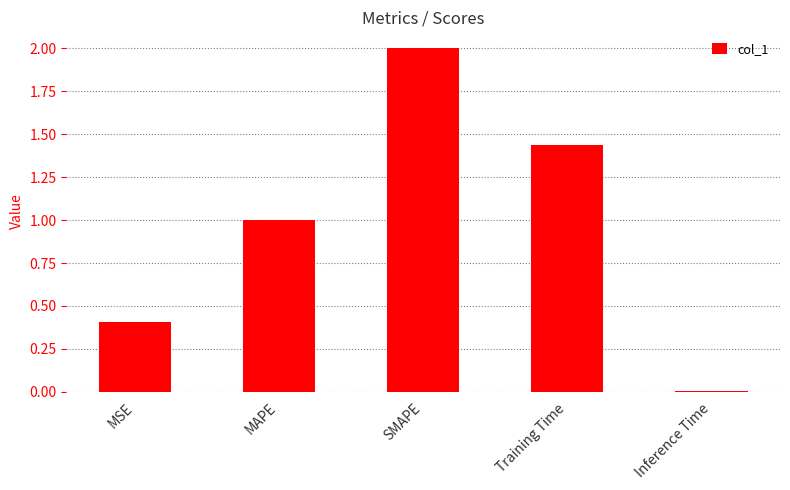

What is the average value?

1.0